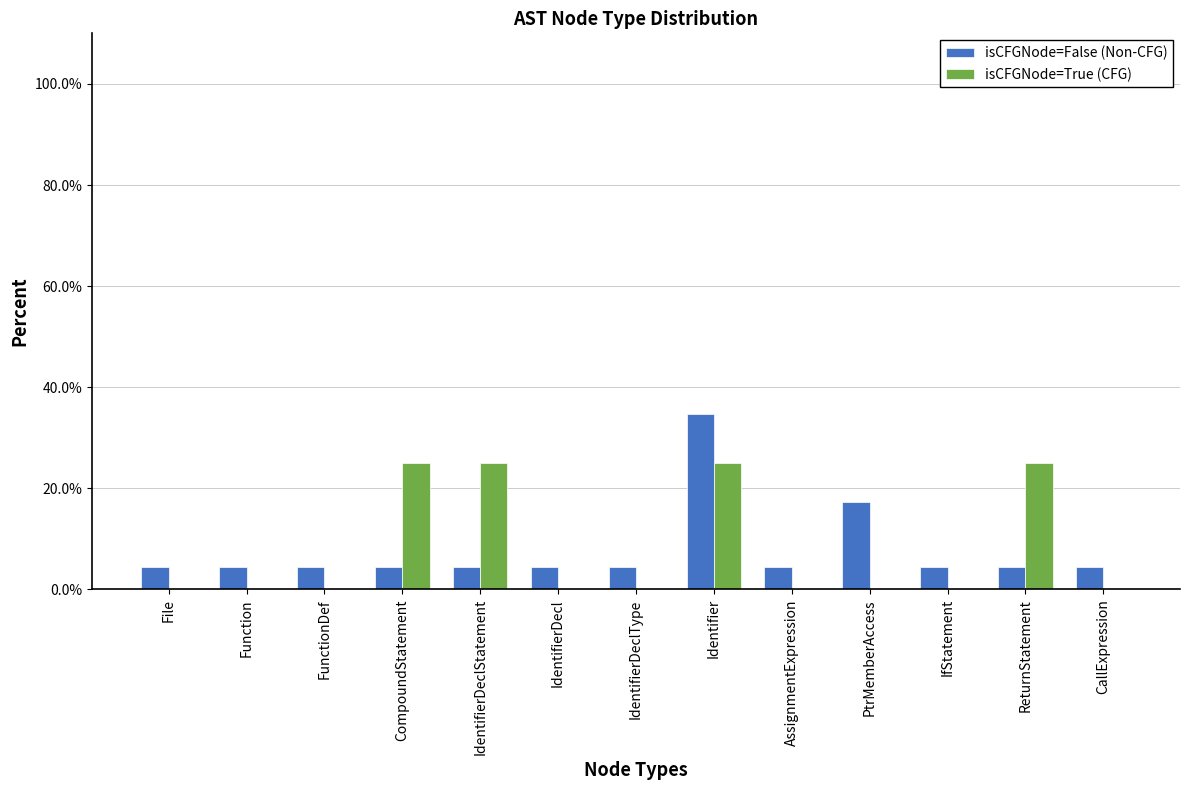

What is the sum of the isCFGNode=False (Non-CFG) values at IdentifierDeclStatement and AssignmentExpression?

8.7